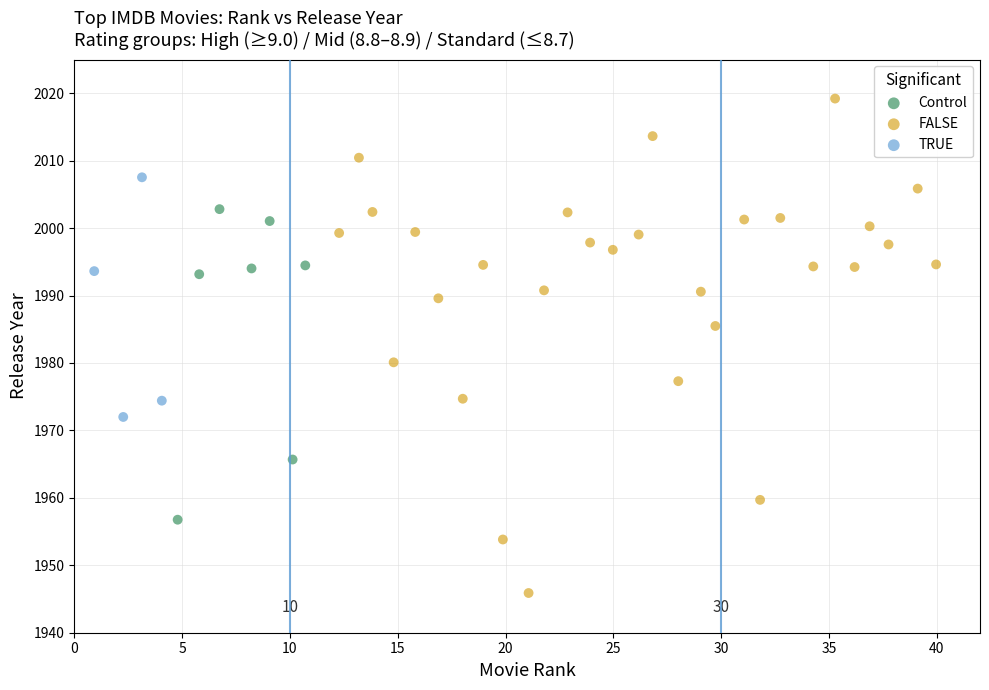

Which series has the widest spread of Y values?

FALSE